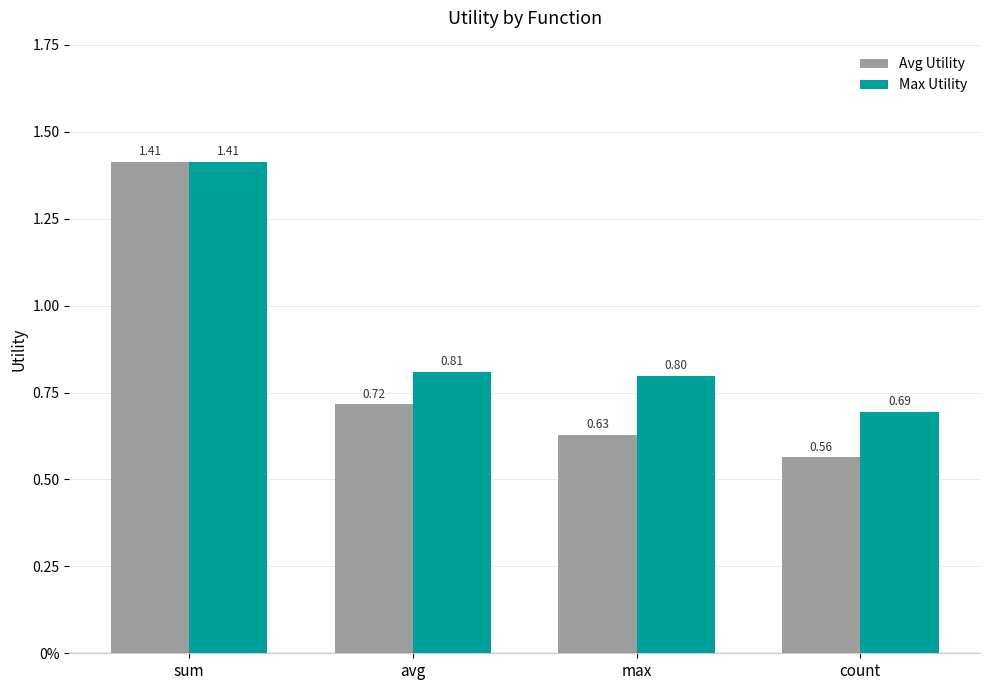

Which series has the widest spread of values?

Avg Utility